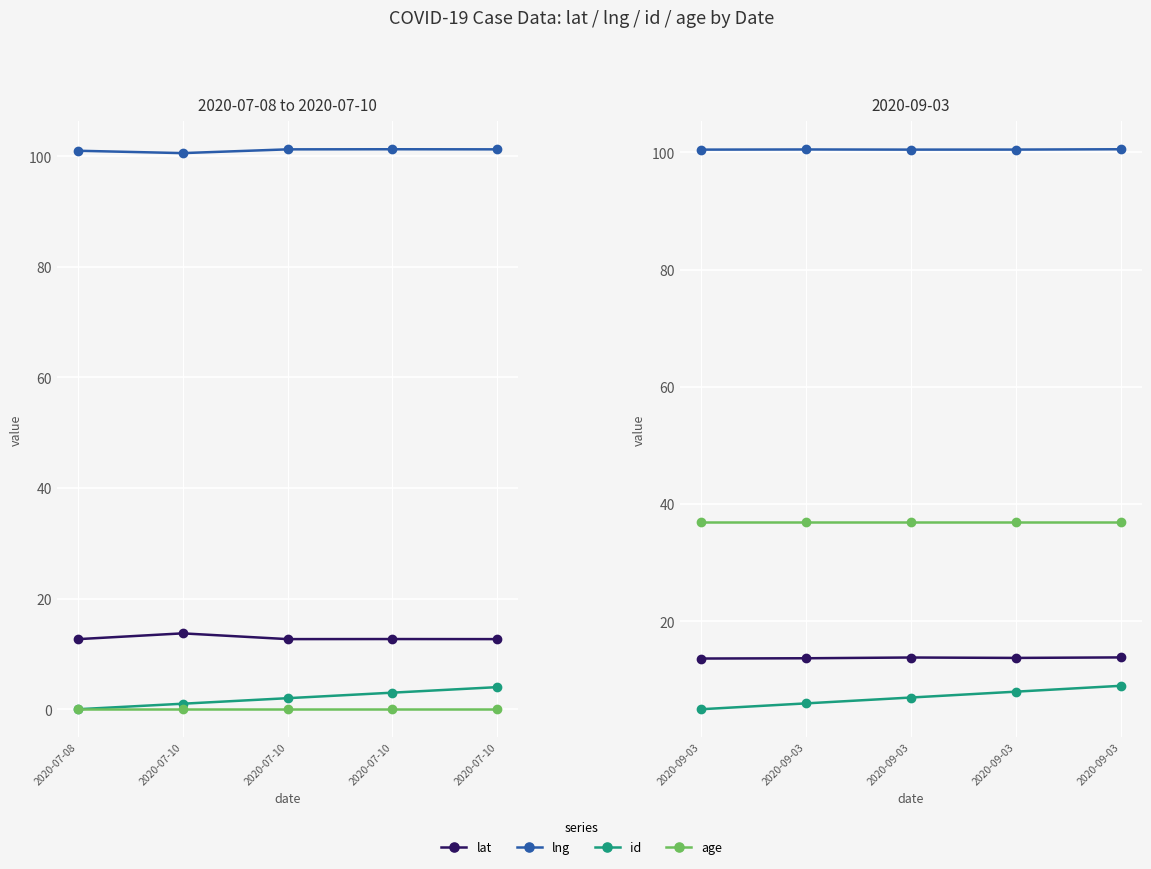

Read the lng value at 2020-09-03.

100.6